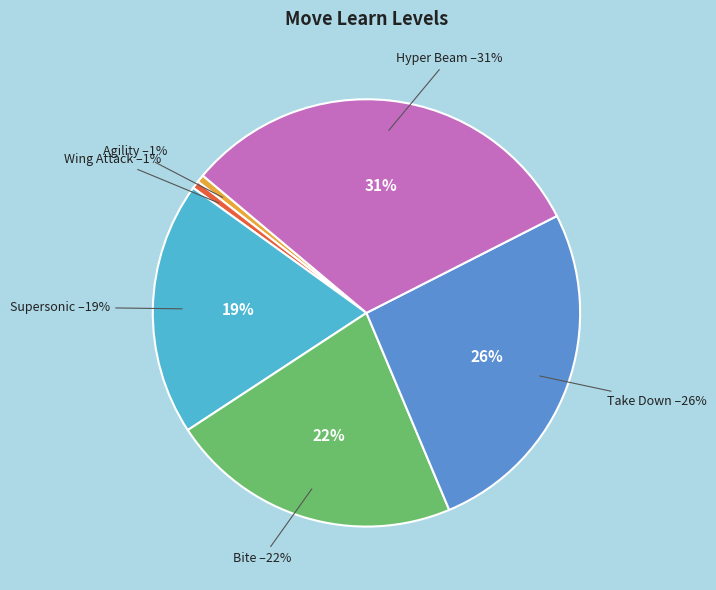

Is there a majority slice in this chart?

No